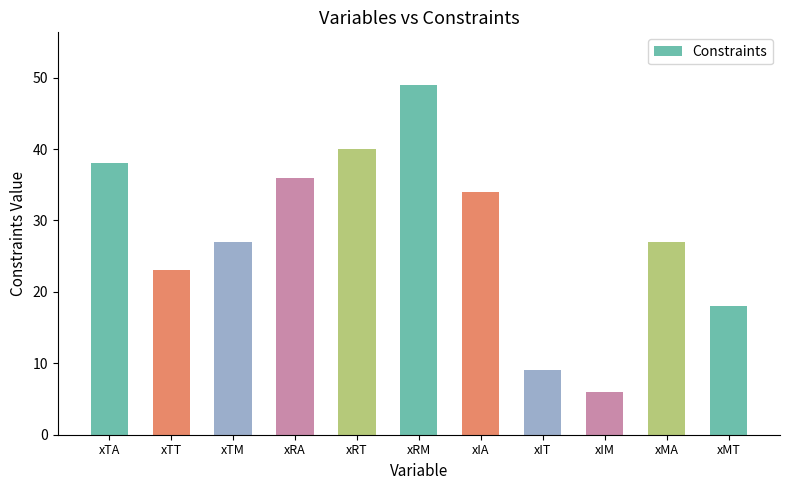

What is the label of the 2nd bar from the right?

xMA